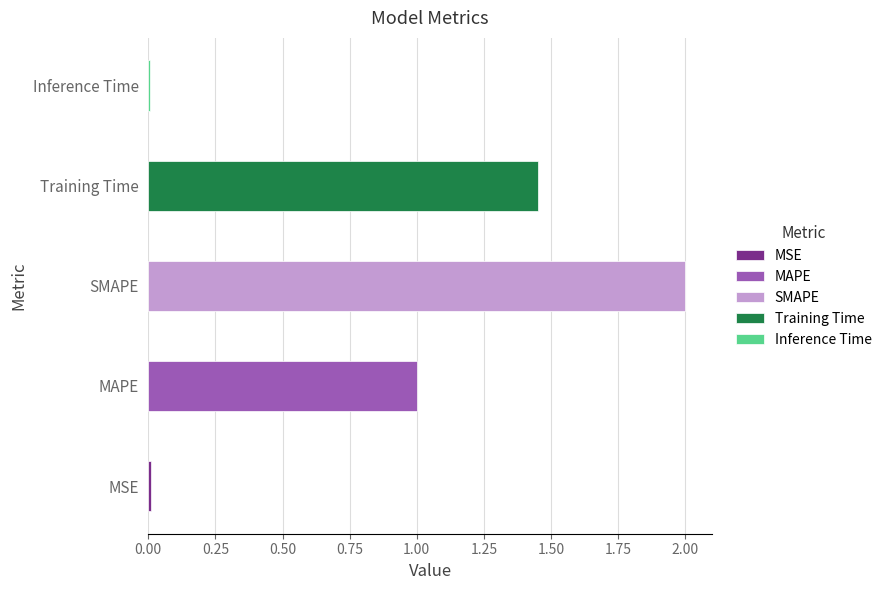

Reading left to right, what are all the values shown in this chart?

0.0	1.0	2.0	1.5	0.0